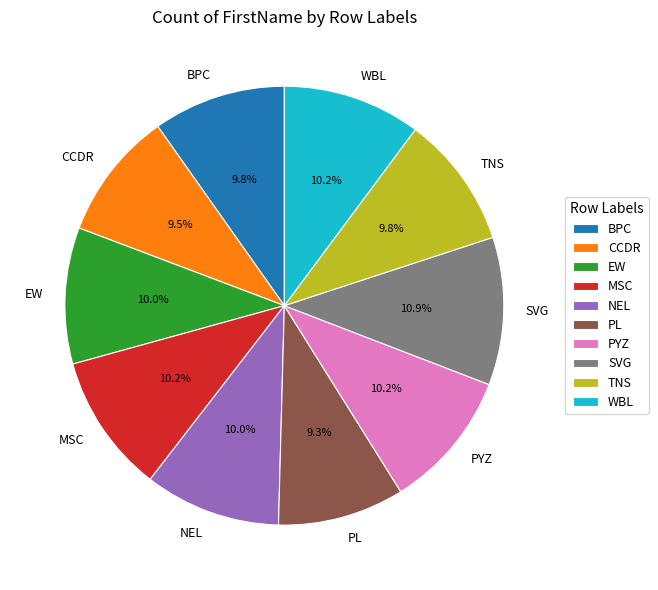

Which category has the biggest portion of the pie?

SVG